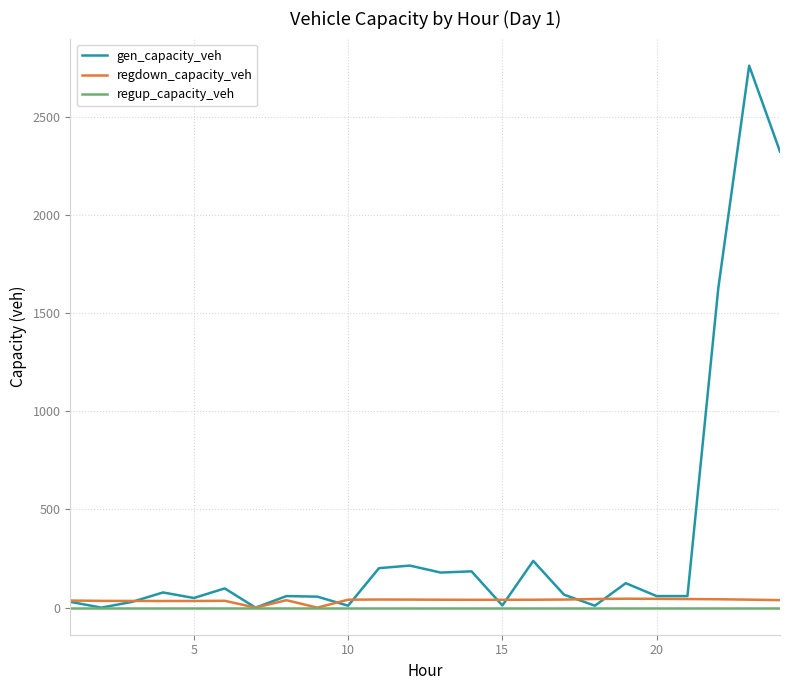

Rank the series by their maximum value, from lowest to highest.

regup_capacity_veh, regdown_capacity_veh, gen_capacity_veh